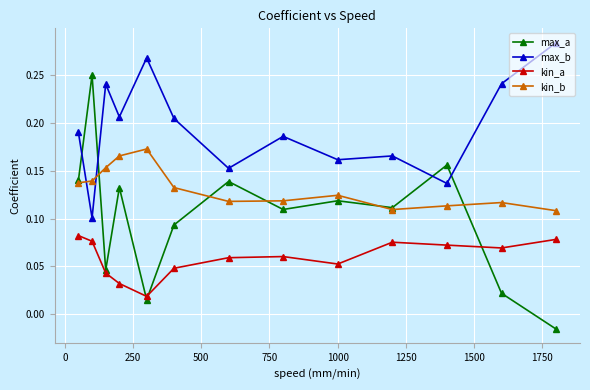

Which series has the widest spread of values?

max_a